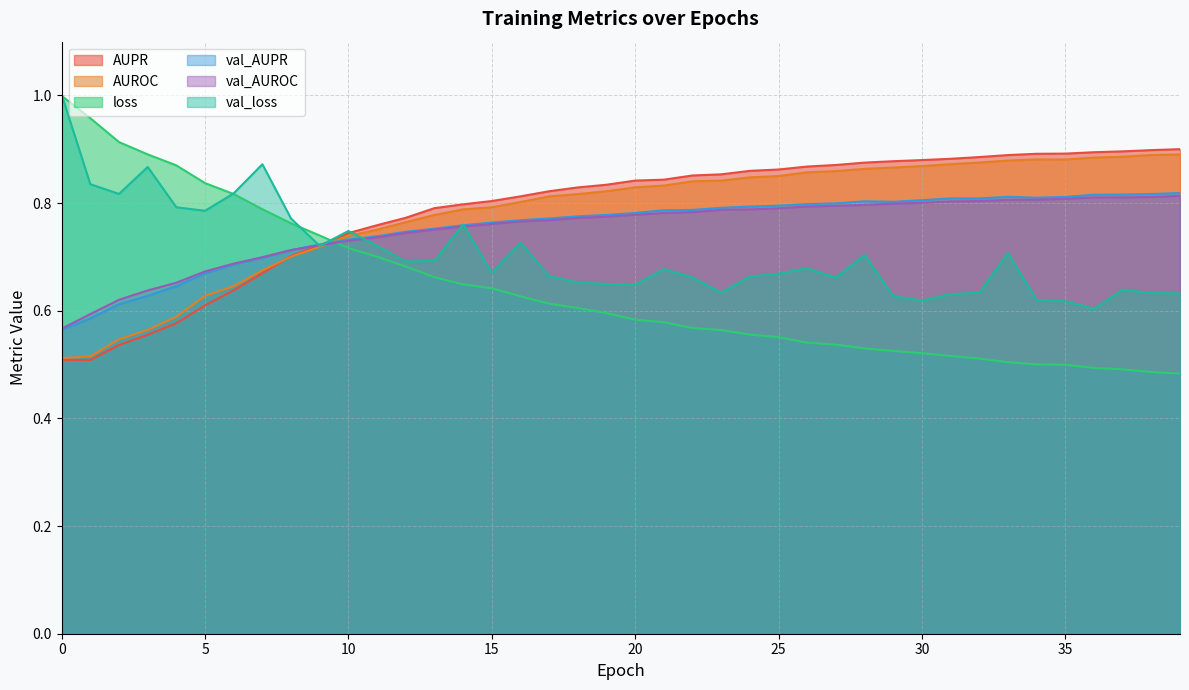

Count the AUROC values in the range 0 to 1.

40